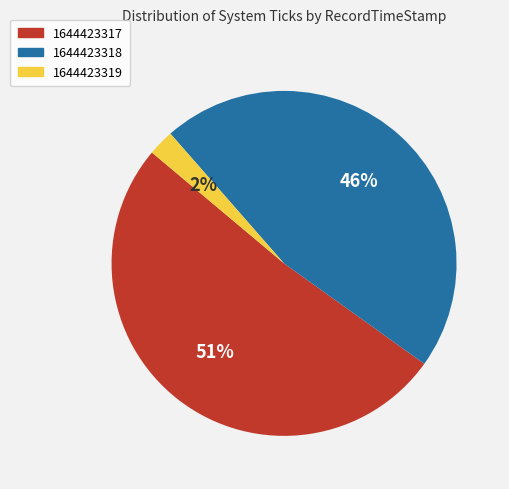

To the nearest percent, what is the combined percentage of 1644423318 and 1644423317?

98%